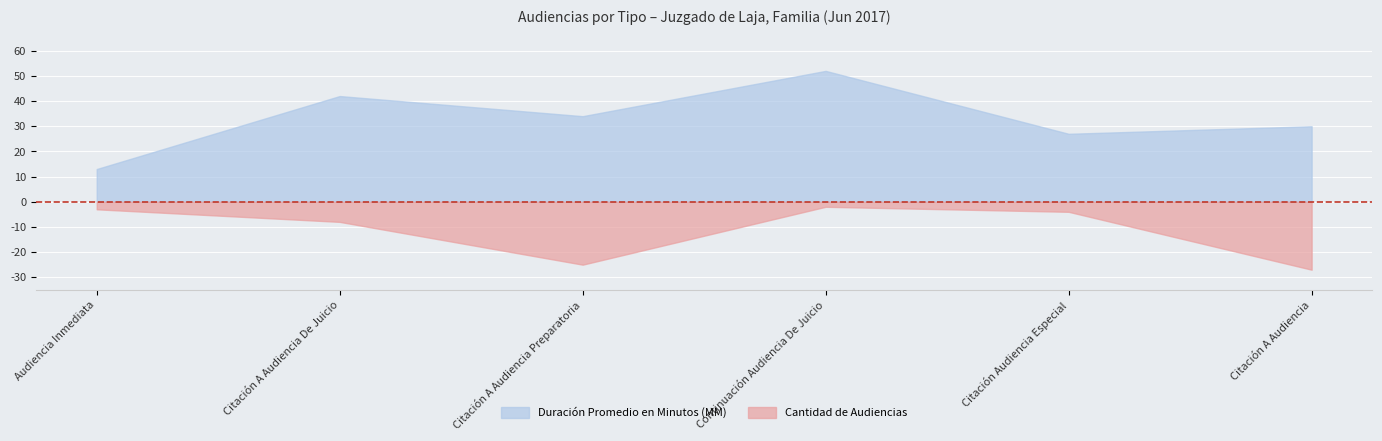

What is the difference between the second highest and second lowest values in the Duración Promedio en Minutos (MM) series?

15